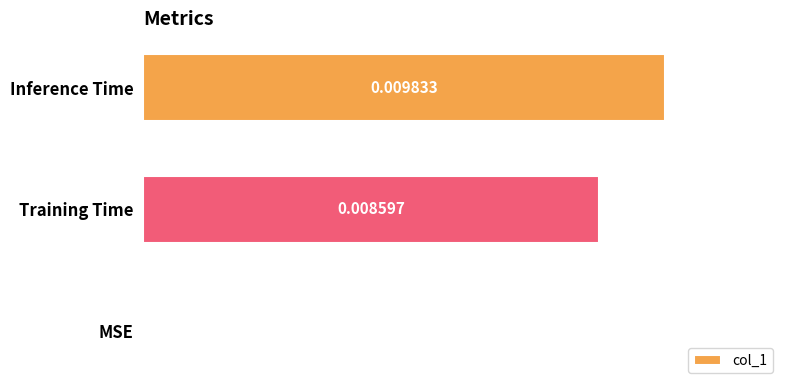

Where is the data nearest to the value 0?

MSE